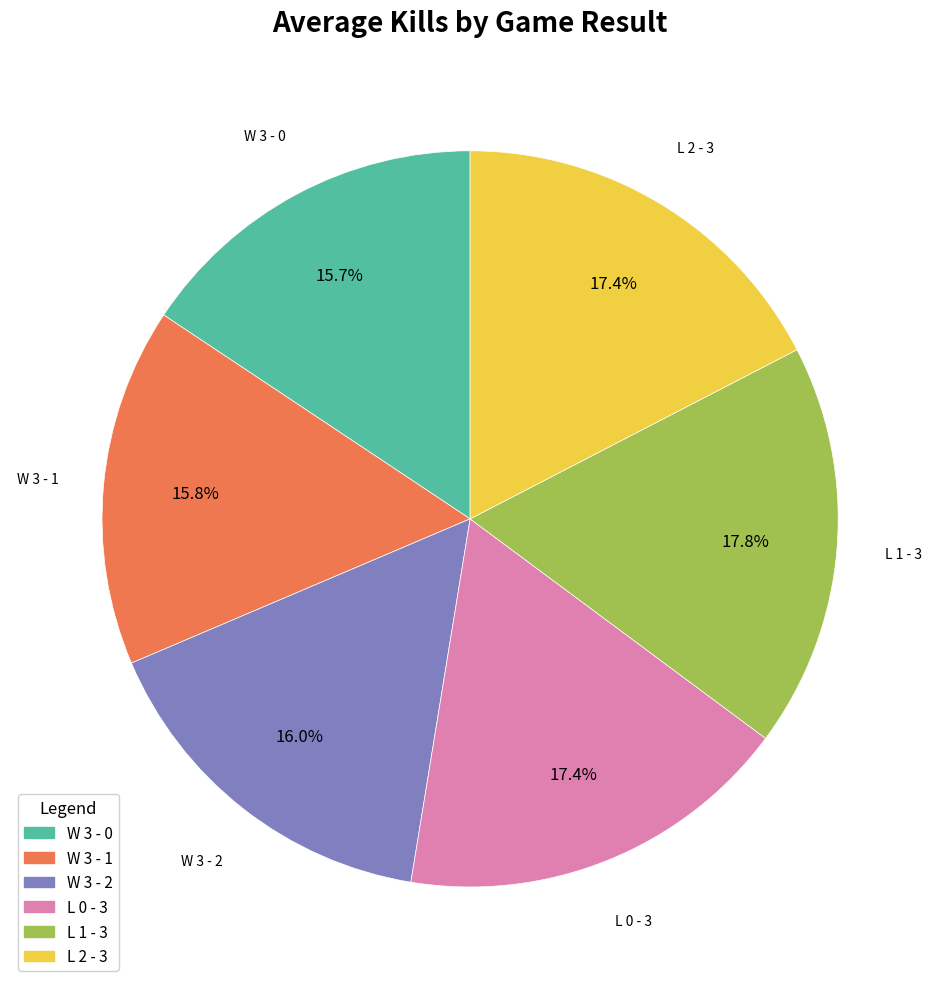

What percentage is the W 3 - 2 slice, to the nearest percent?

16%